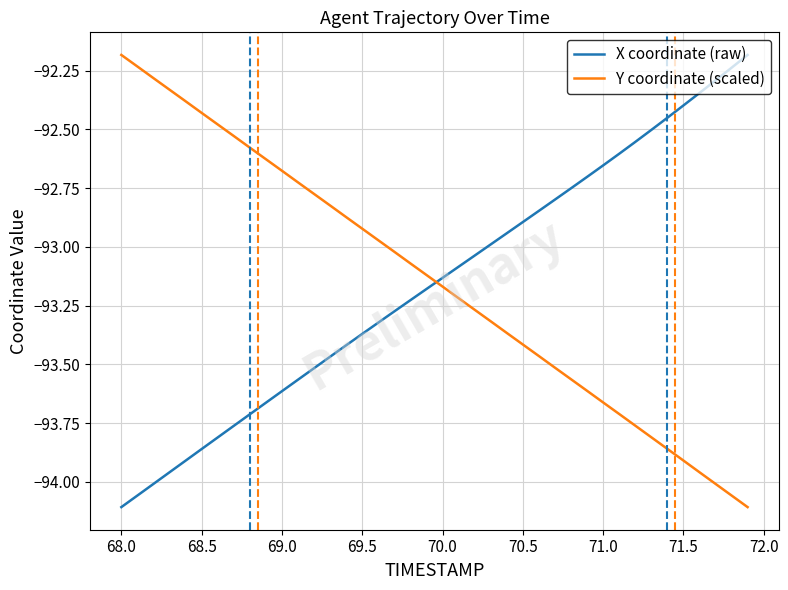

What is the difference between the maximum and minimum values in the Y coordinate (scaled) series?

1.9